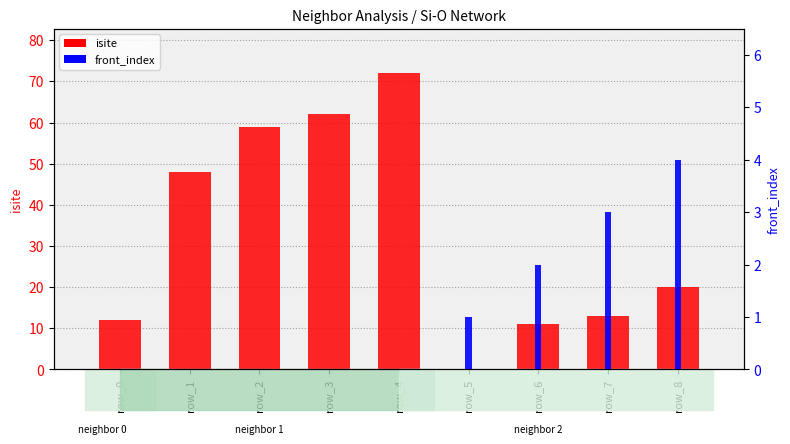

Is the value of isite at row_3 greater than the value of front_index at row_0?

Yes